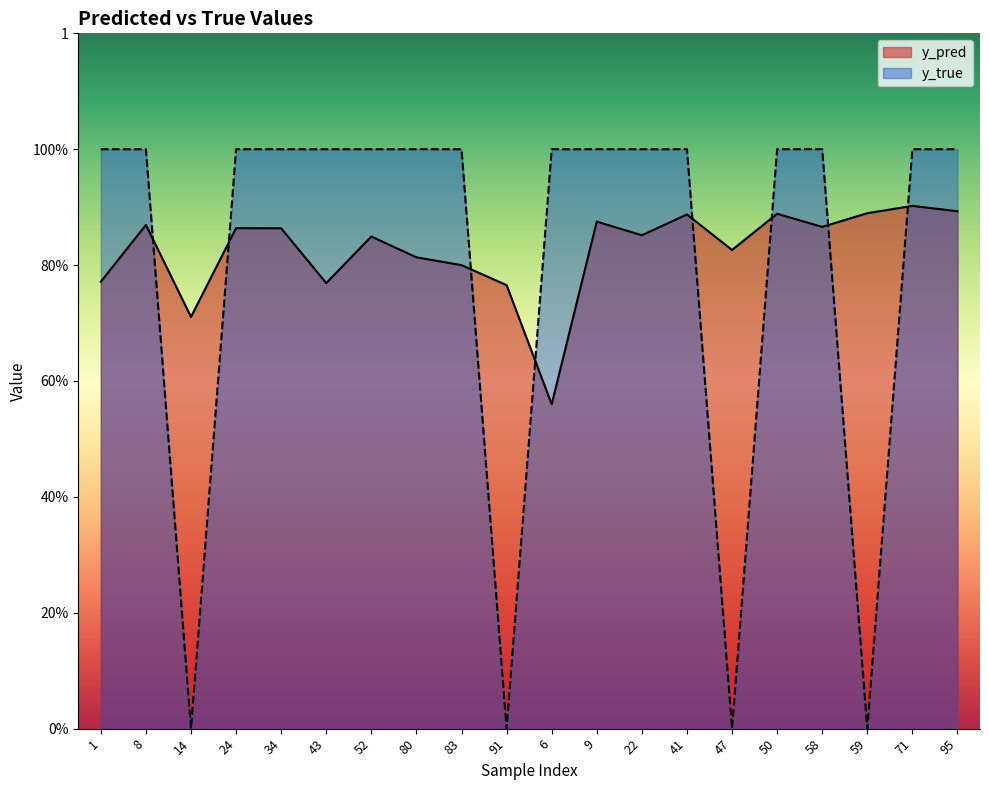

At which category is the sum across all series the highest?

71